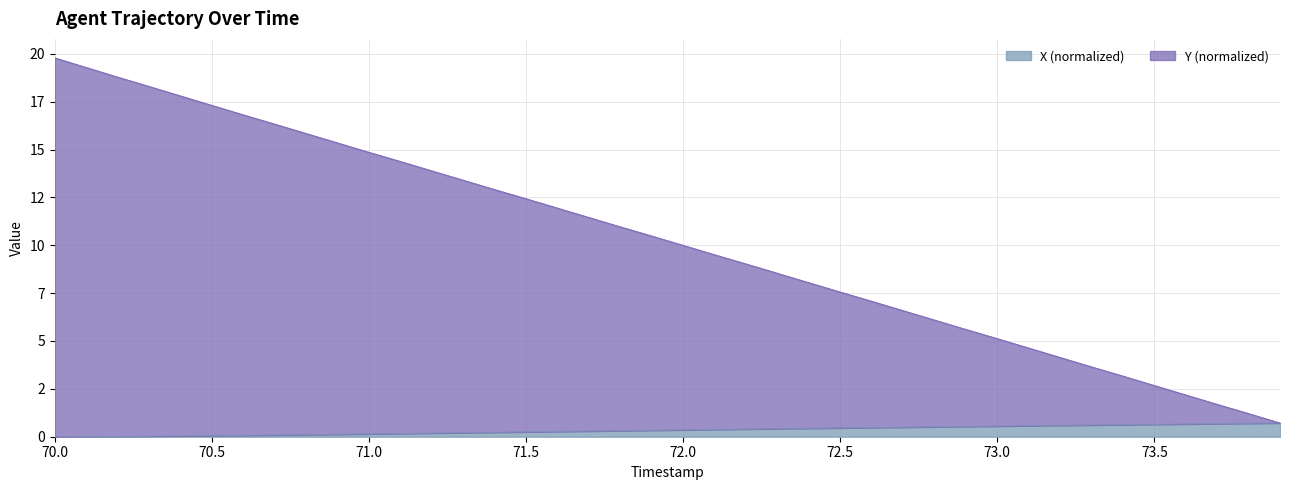

Which series has the widest spread of values?

Y